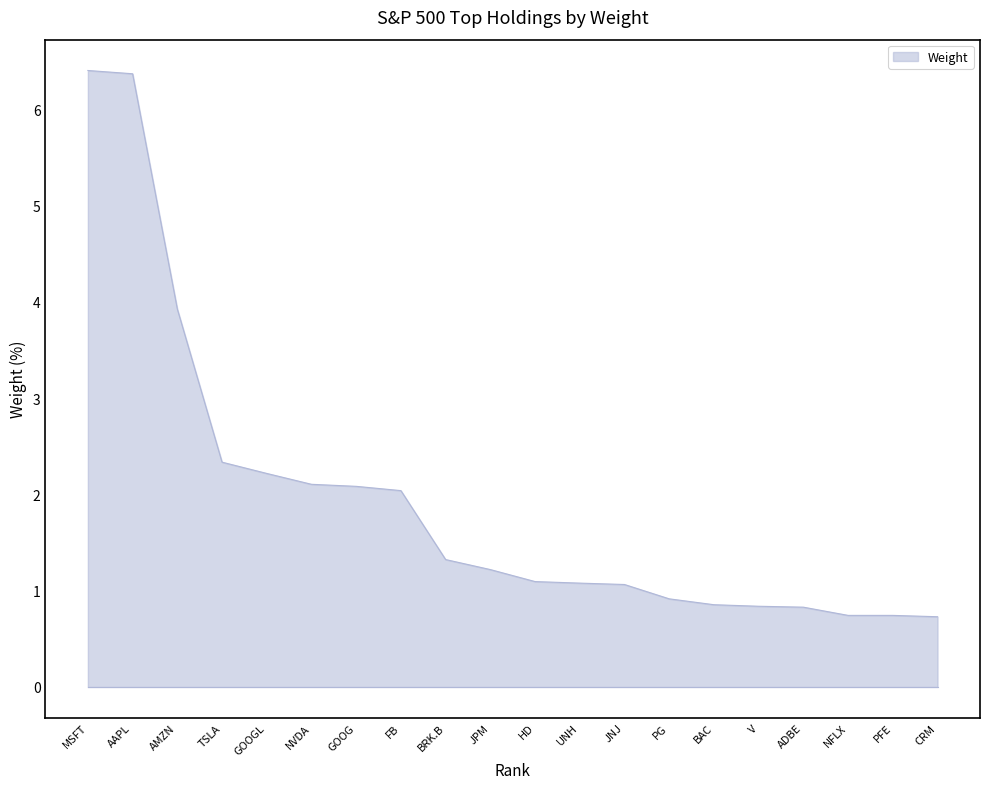

What is the minimum value shown in the chart?

0.7